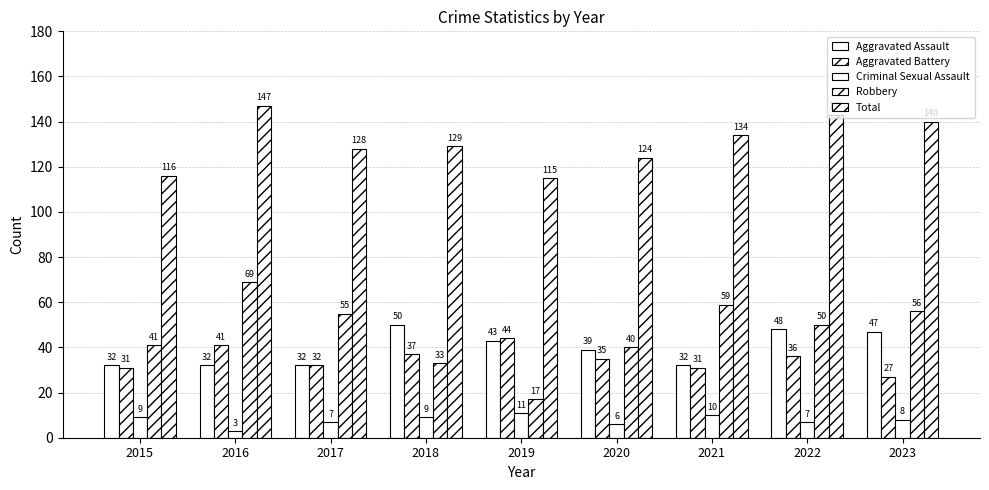

What is the sum of the Robbery values at 2016 and 2015?

110